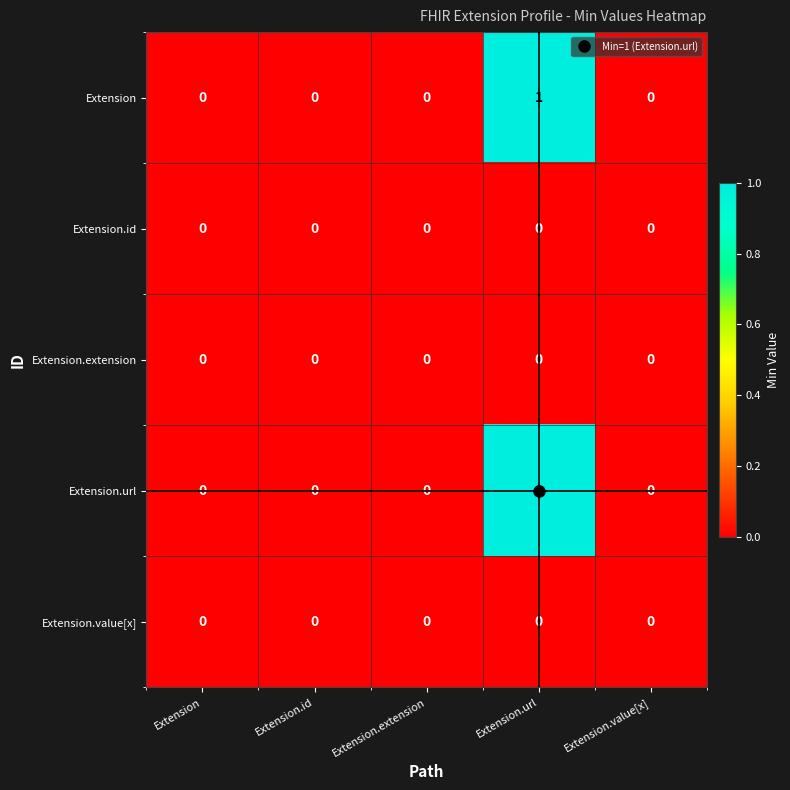

The value of Extension at Extension.value[x] is 1. True or false?

False